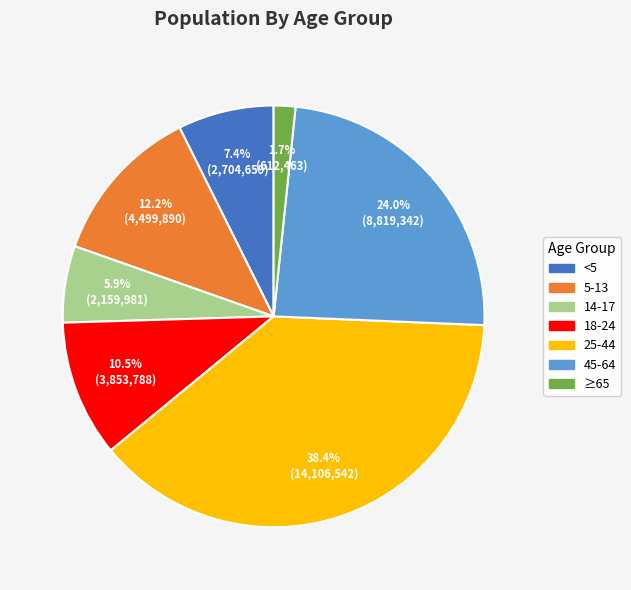

How many slices are in this pie chart?

7